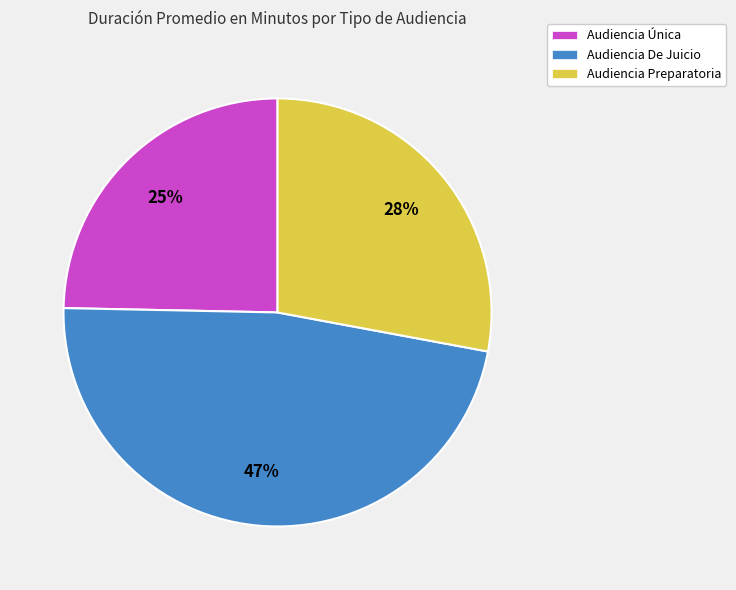

How many slices are in this pie chart?

3